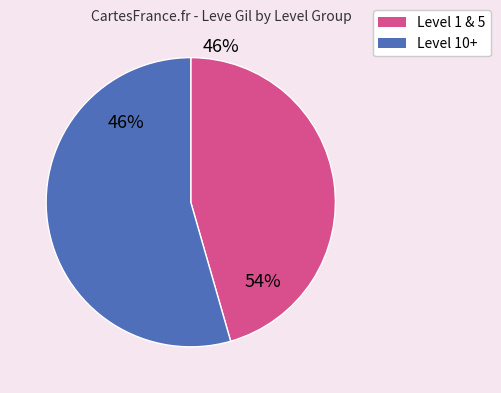

Is it true that 1 is 15% of the pie?

False